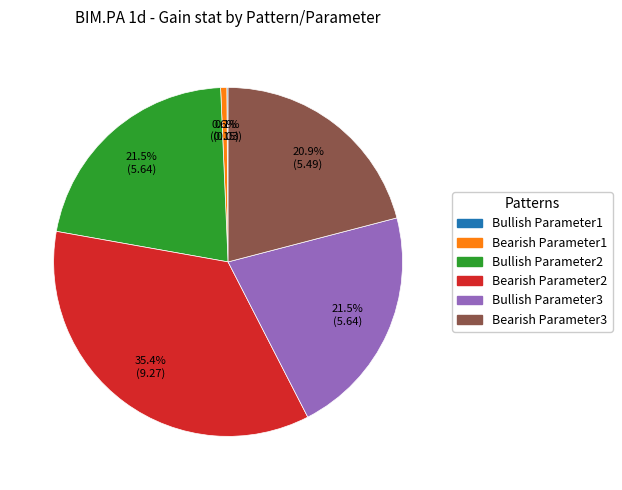

What is the ratio of the value at Bearish Parameter3 to the value at Bullish Parameter3?

1.0